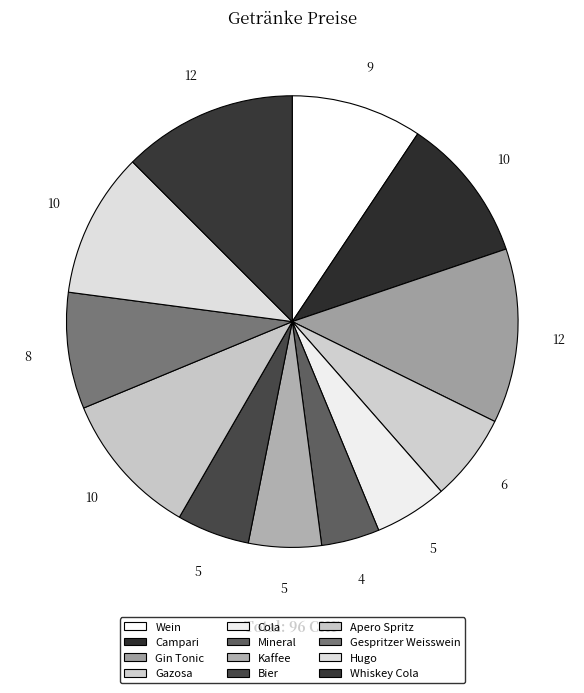

What is the change in value from Wein to Kaffee?

-4